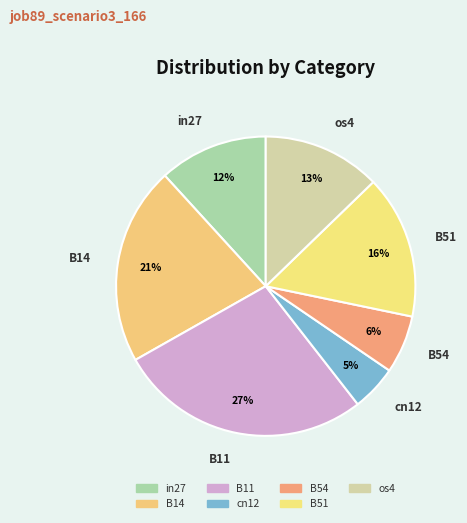

Which slice is the smallest?

cn12